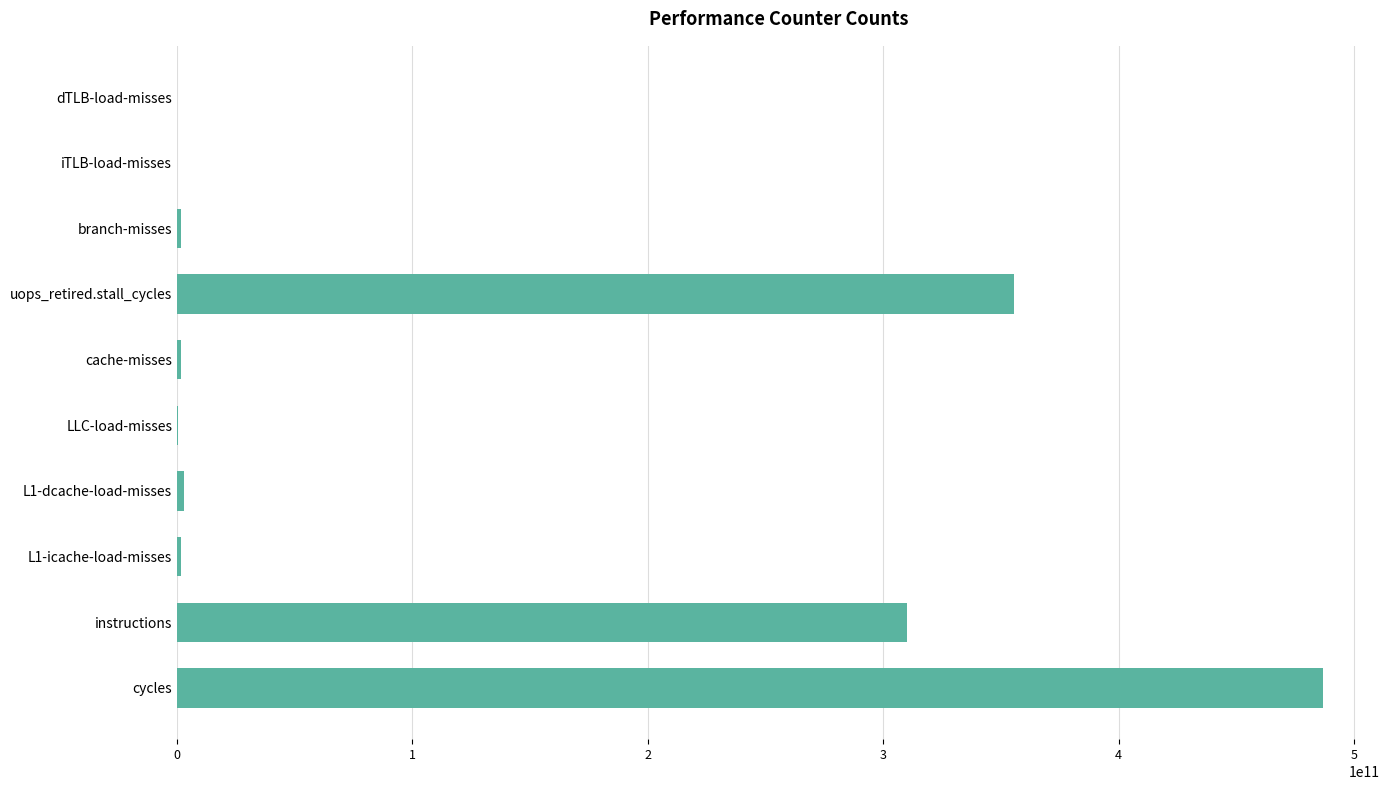

What is the sum of all values?

1160436640885